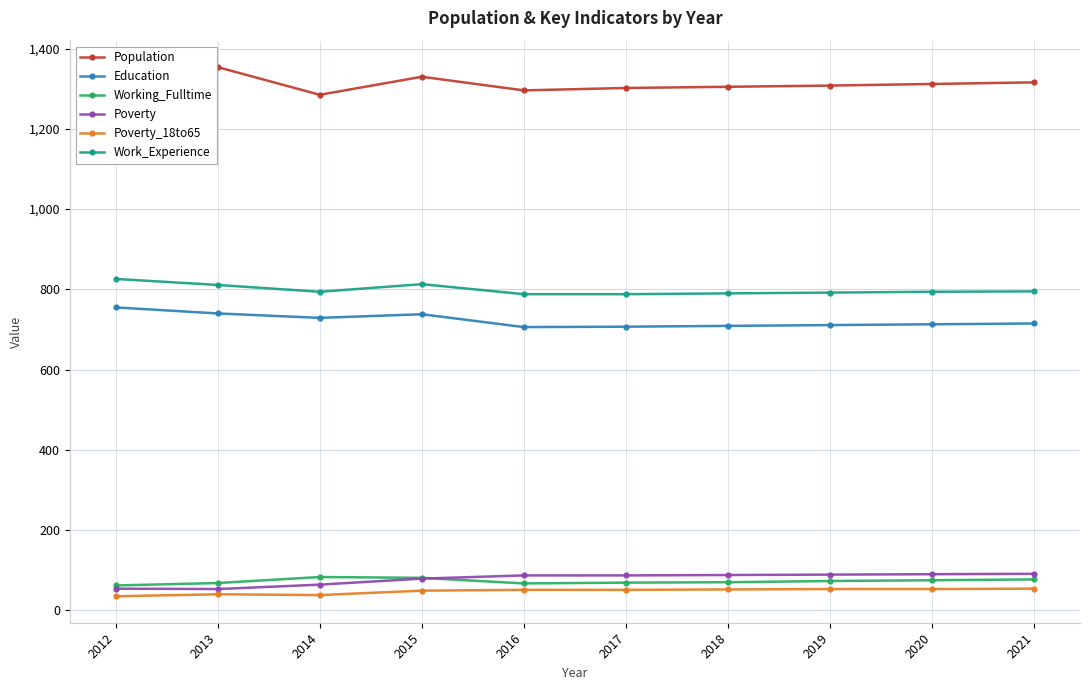

At which category does Population reach its first local peak?

2013